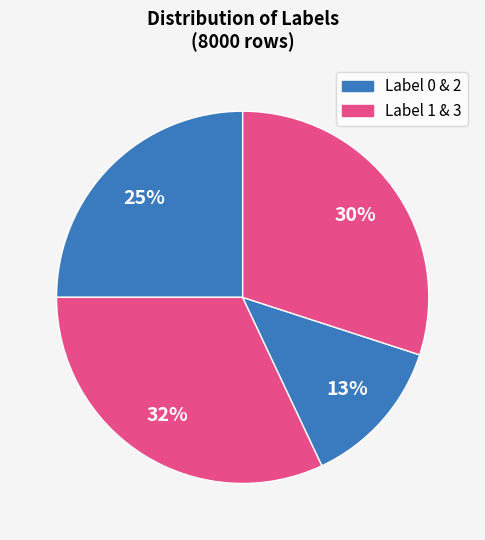

Which slice is the largest?

3